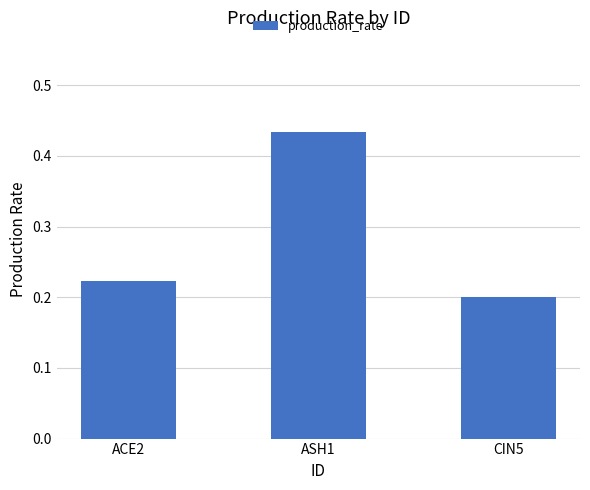

The value at ACE2 is 0.1. True or false?

False